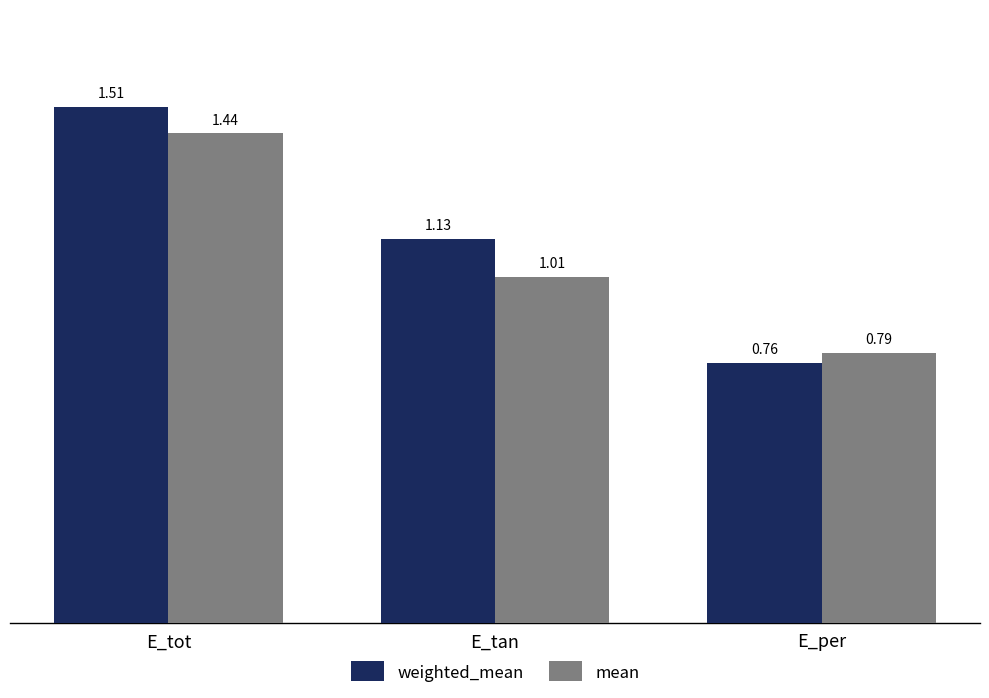

What is the total value across all series at E_tan?

2.1